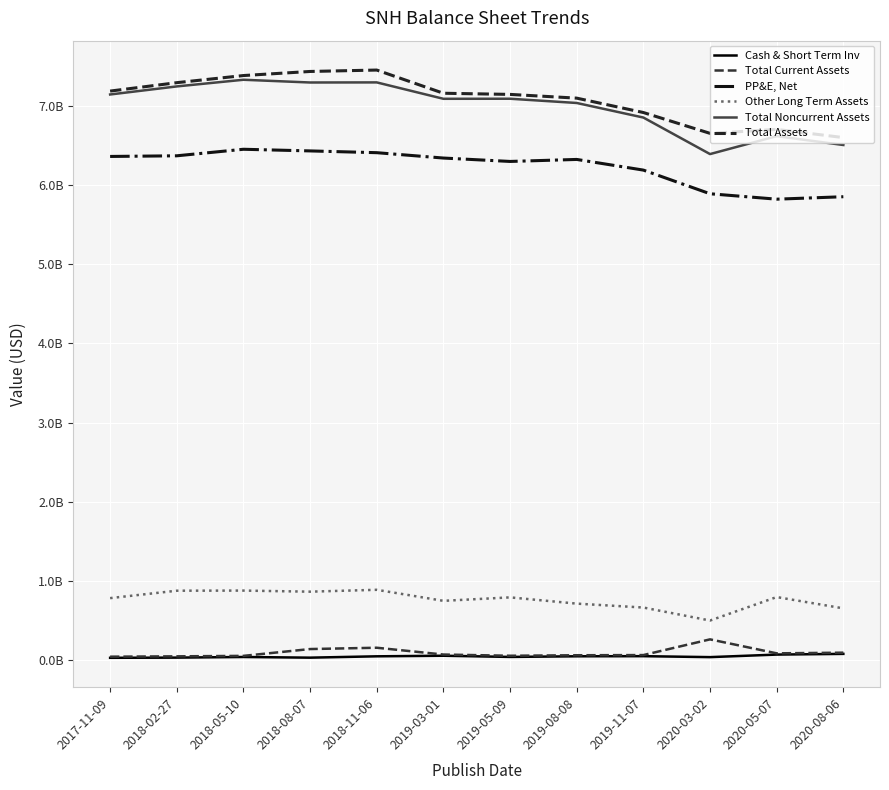

What is the sum of the Total Noncurrent Assets values at 2020-08-06 and 2018-02-27?

13753453000